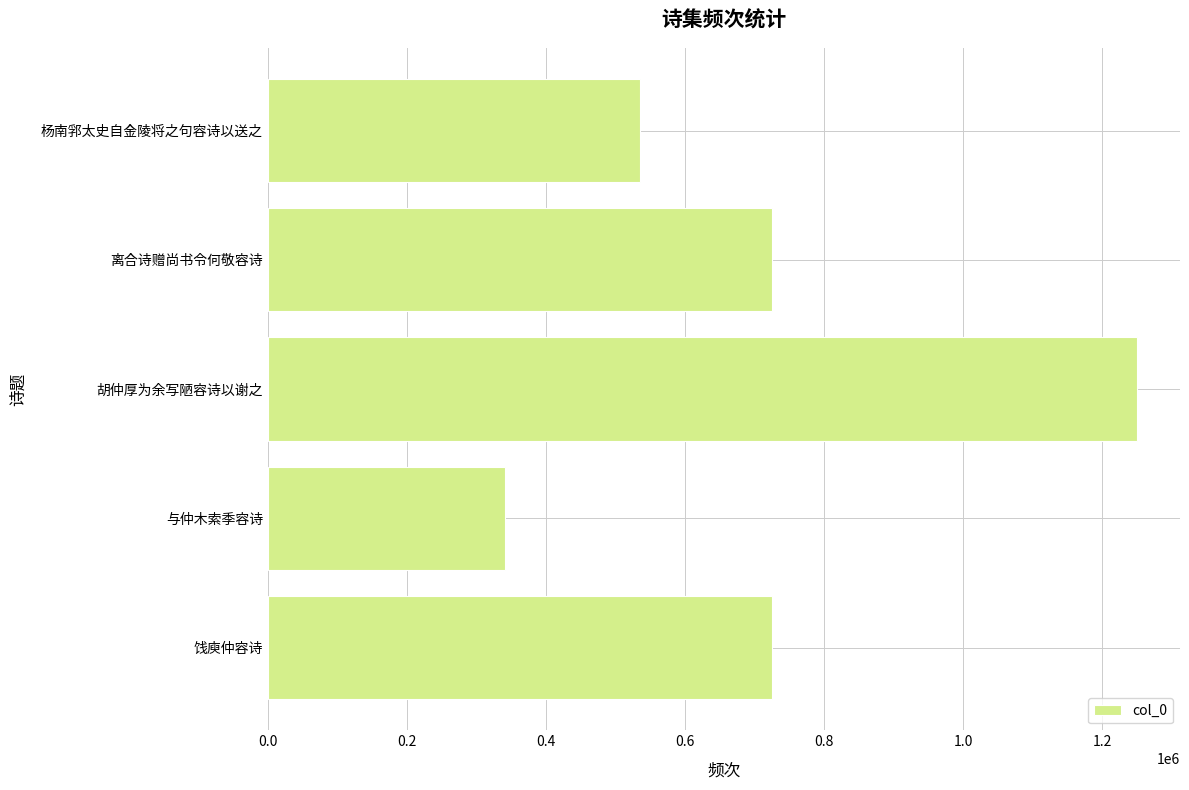

What is the approximate value at 与仲木索季容诗?

341314